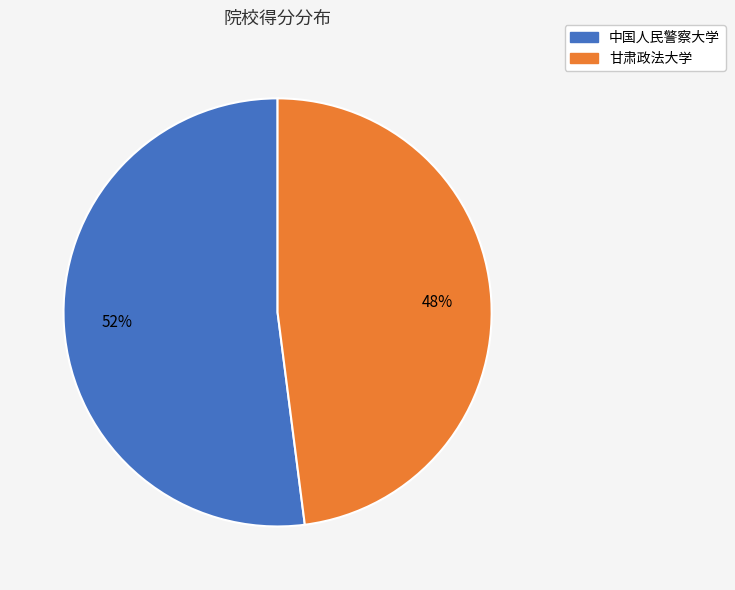

To the nearest percent, what percentage of the pie is 甘肃政法大学?

48%